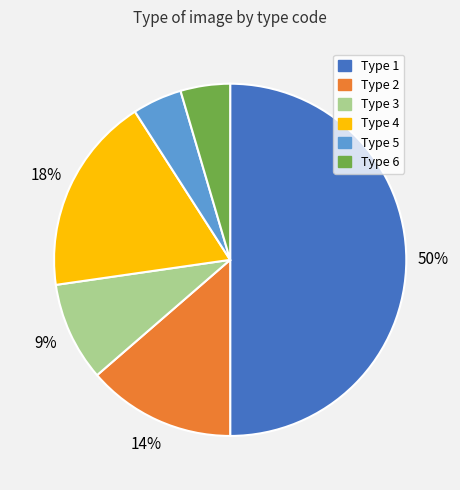

Which has a higher value, Type 5 or Type 1?

Type 1